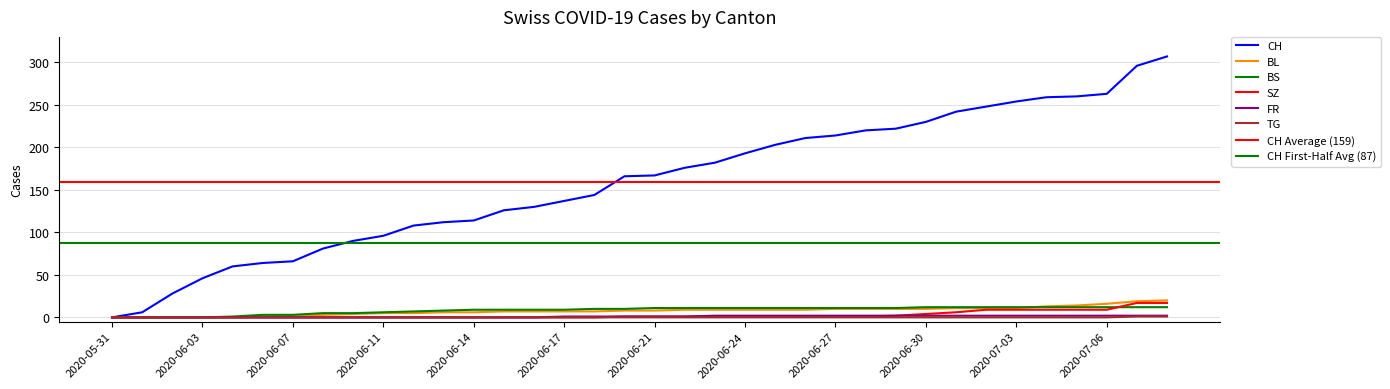

What is the difference between the maximum and minimum values in the BL series?

20